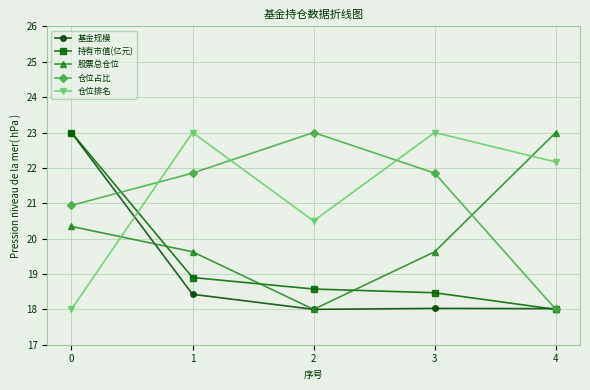

What is the total value across all series at 2?

98.1